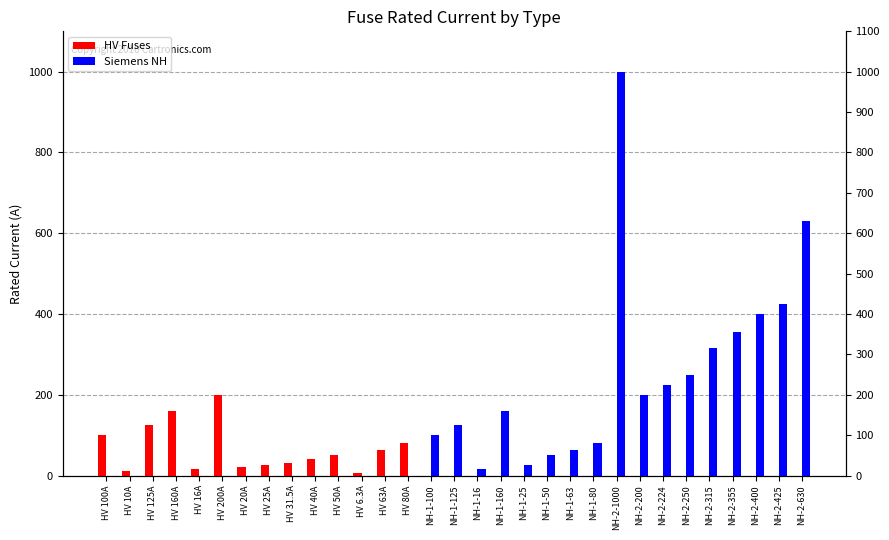

How many values in the Siemens NH series are below 25?

15